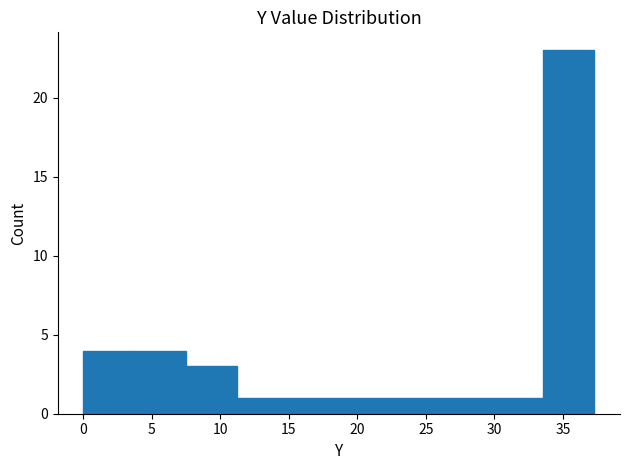

Reading left to right, list every bar in this chart as the range it spans on the x-axis followed by its height. Neither the bar edges nor the heights are printed on the chart, so give them approximately, as read against the axes.

0.0 to 3.5: 4
3.5 to 7.5: 4
7.5 to 11.0: 3
11.0 to 15.0: 1
15.0 to 18.5: 1
18.5 to 22.5: 1
22.5 to 26.0: 1
26.0 to 30.0: 1
30.0 to 33.5: 1
33.5 to 37.5: 23